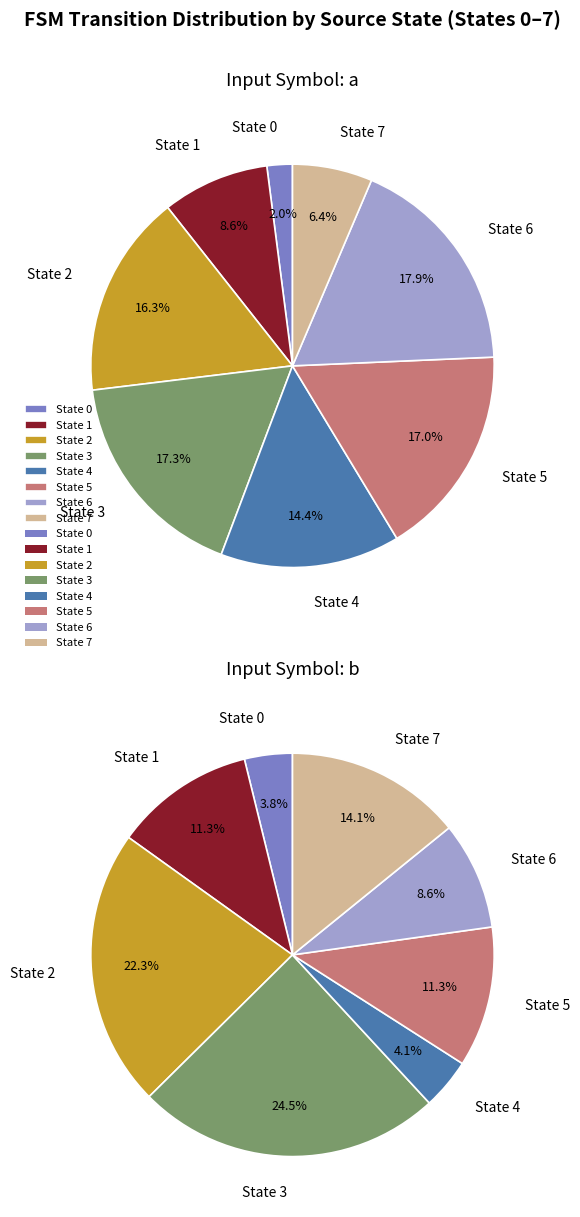

What is the smallest slice in the pie chart?

source_state 0